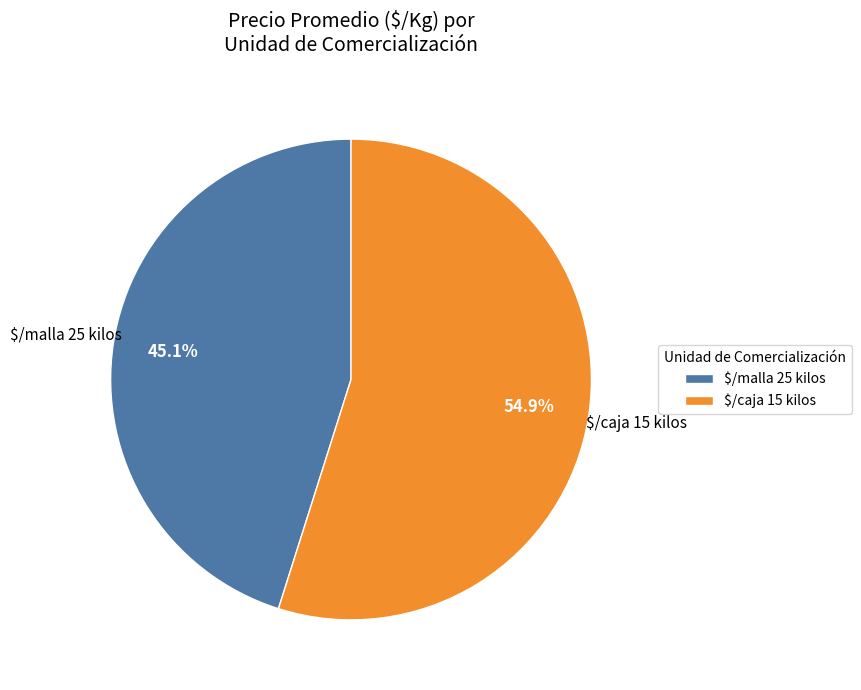

To the nearest percent, what is the difference between the $/malla 25 kilos and $/caja 15 kilos slice percentages?

10%